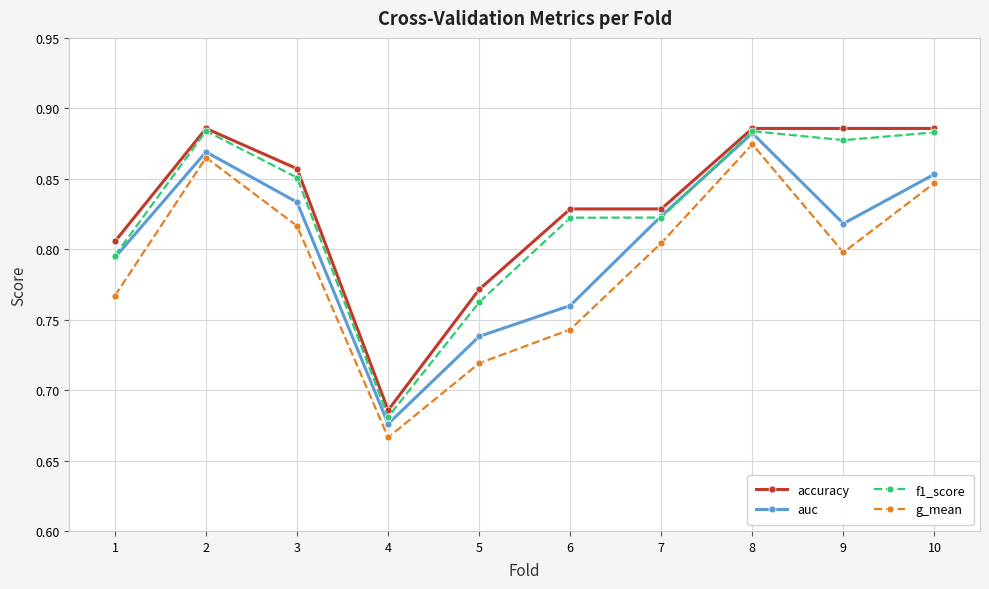

Which category has the highest value in the g_mean series?

8